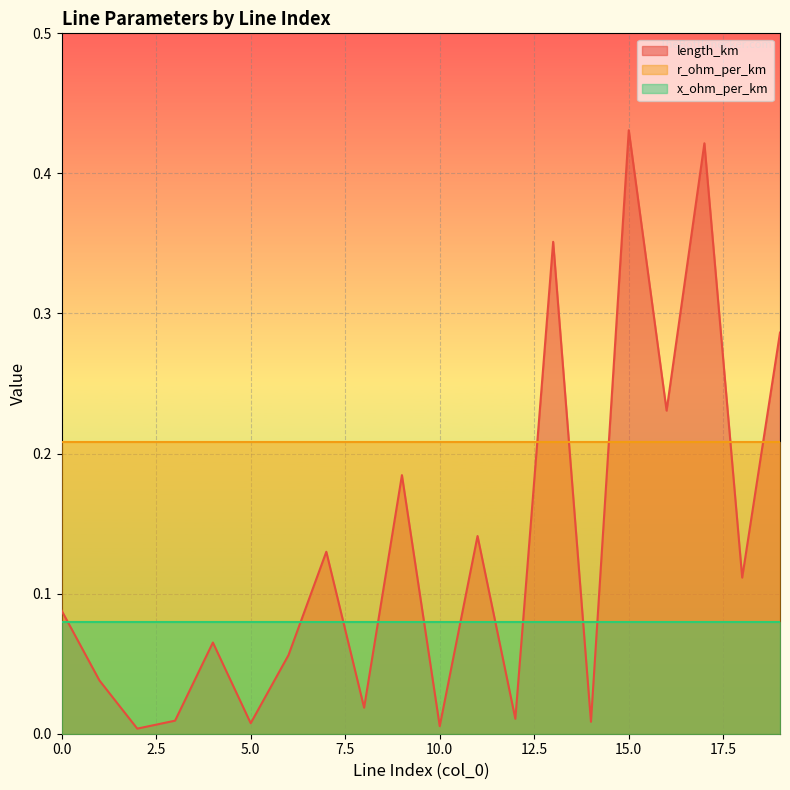

After their last crossing, which series has the higher values: x_ohm_per_km or length_km?

length_km